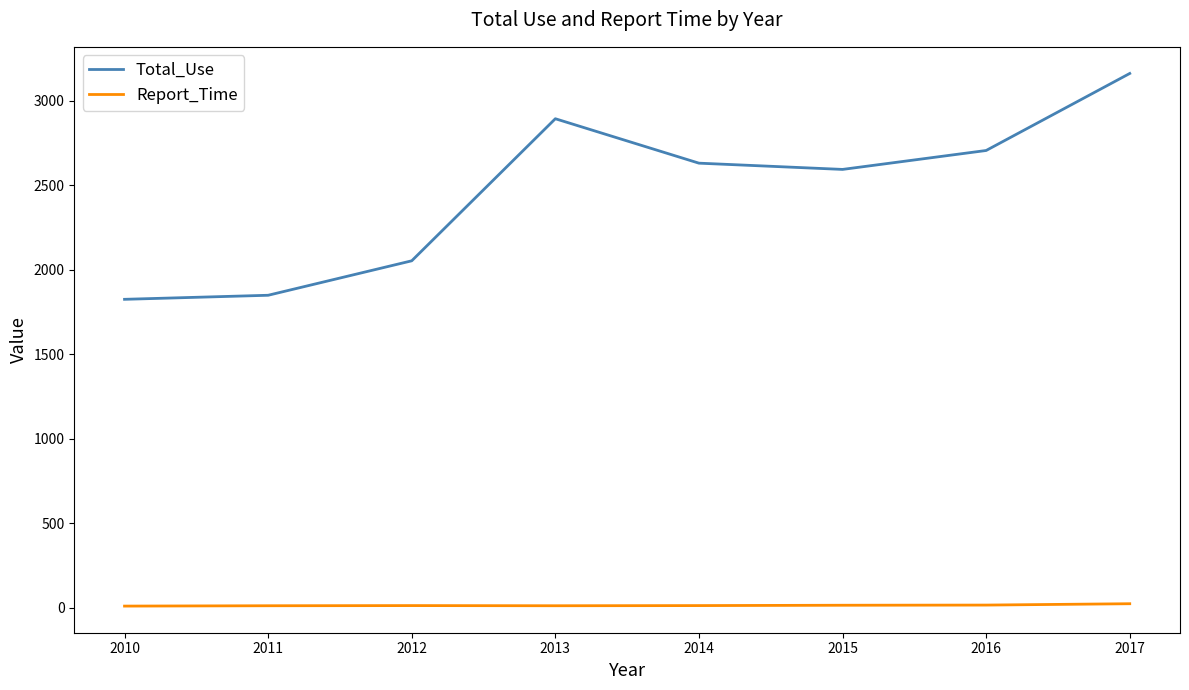

Rank the series at 2017 from highest to lowest value.

Total_Use, Report_Time